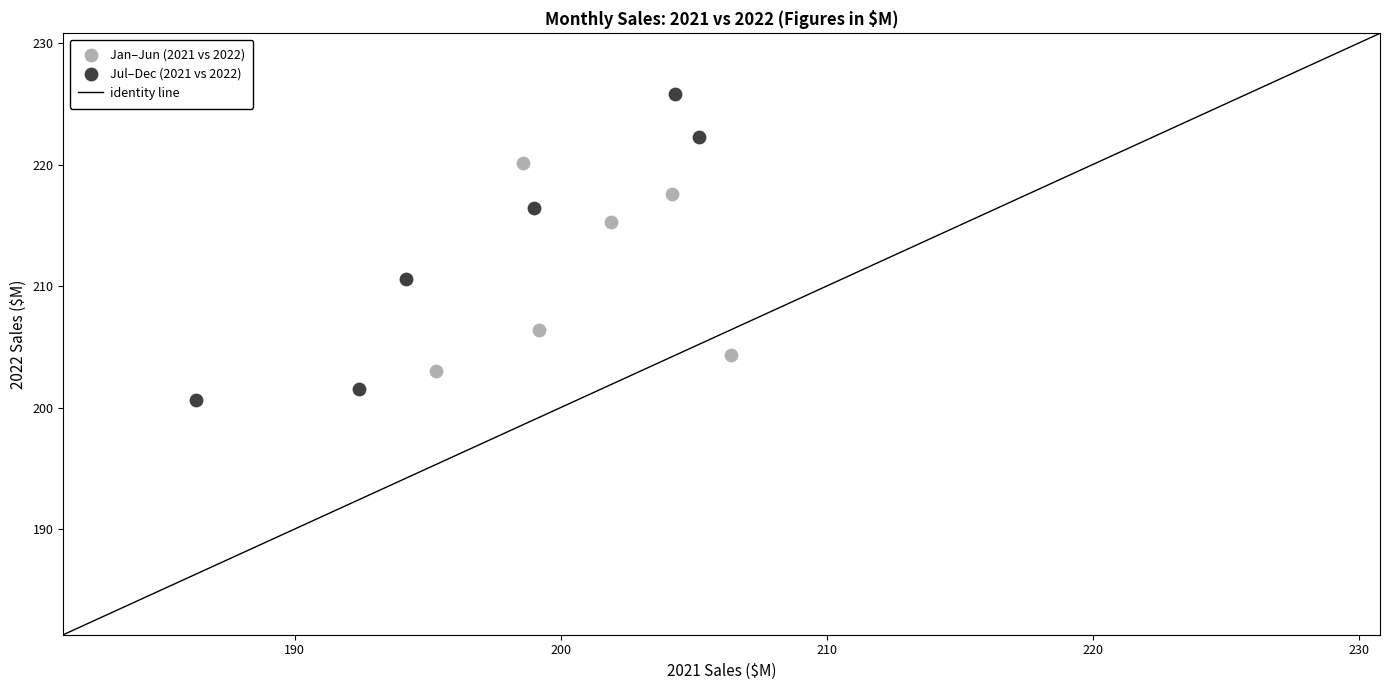

Which series reaches the minimum Y coordinate?

Jul–Dec (2021 vs 2022)